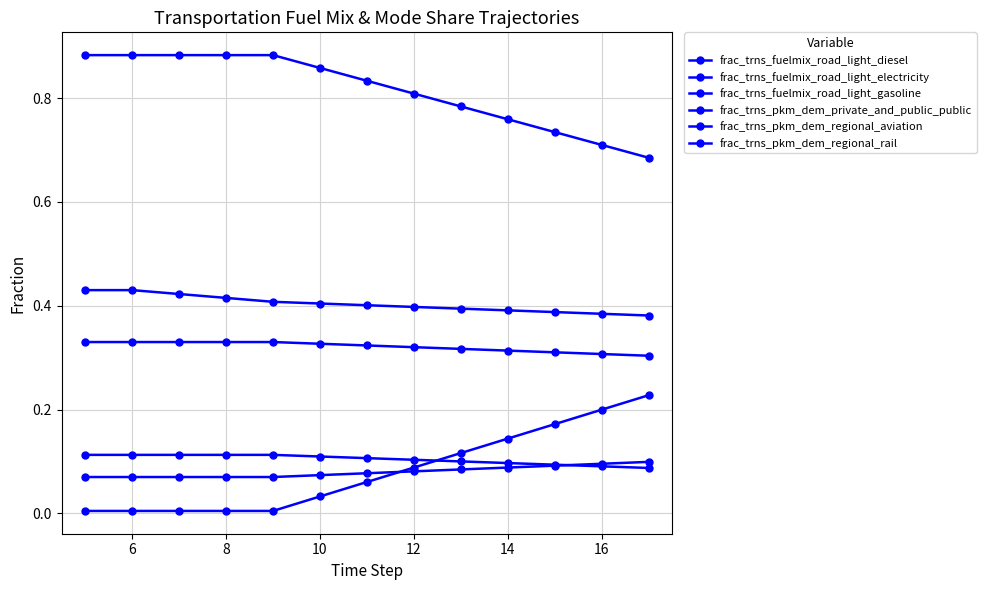

Does the chart have visible grid lines?

Yes